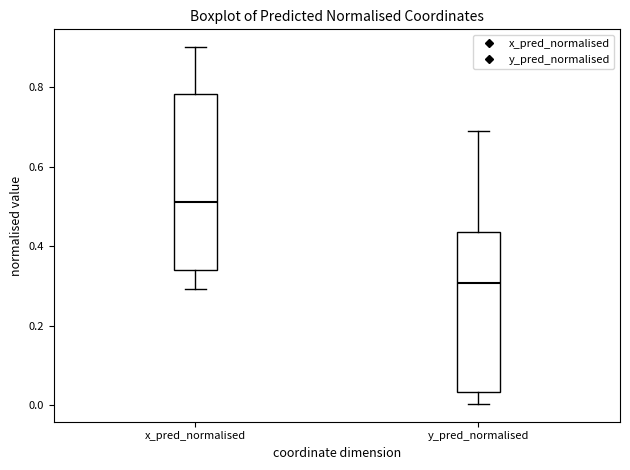

Which box's median line is the lowest?

y_pred_normalised